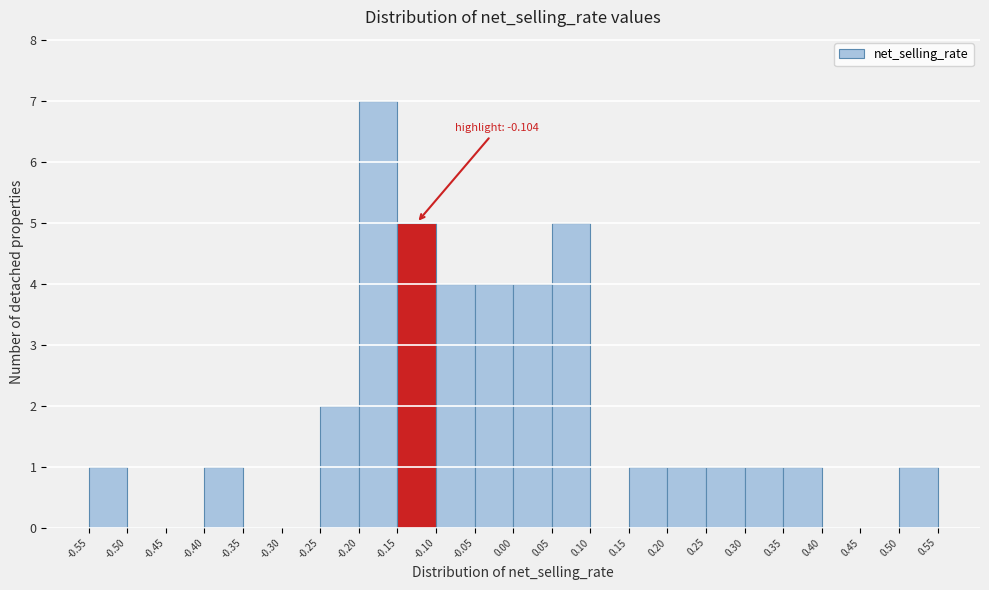

Which range on the x-axis has the tallest bar?

-0.20 to -0.15